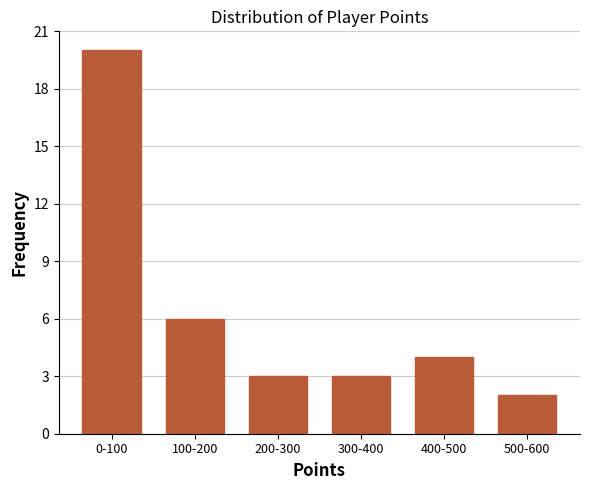

Reading left to right, transcribe all the data shown in this chart.

0-100=20	100-200=6	200-300=3	300-400=3	400-500=4	500-600=2